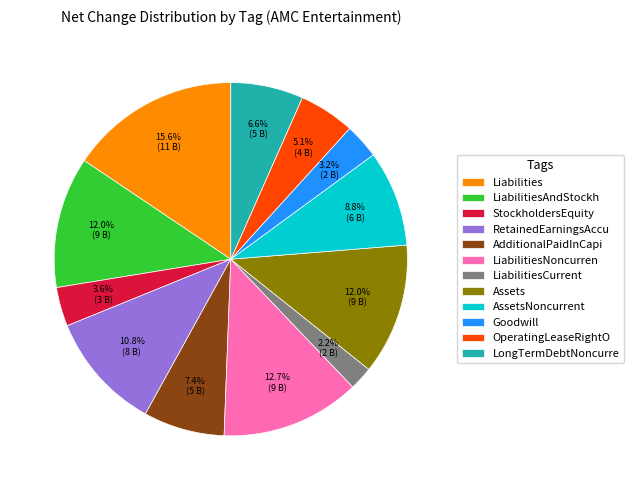

Does LiabilitiesNoncurren account for over 50% of the chart?

No